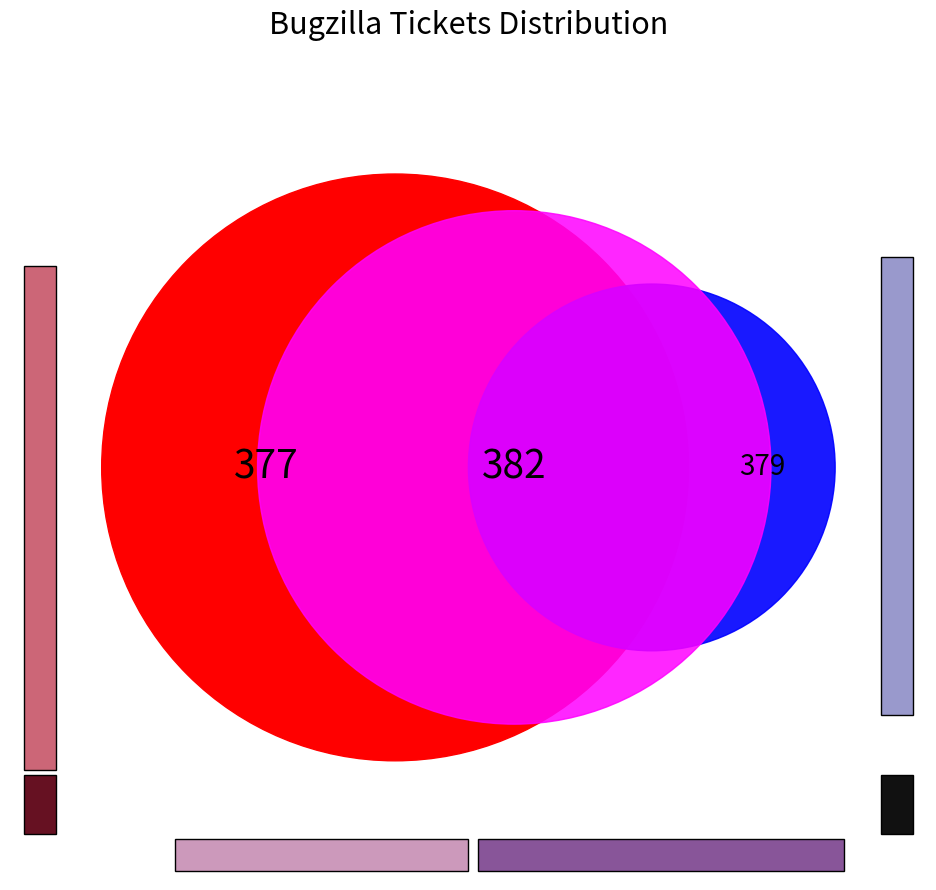

Does Ticket 382 (Ramesh) represent more than half of the total?

No